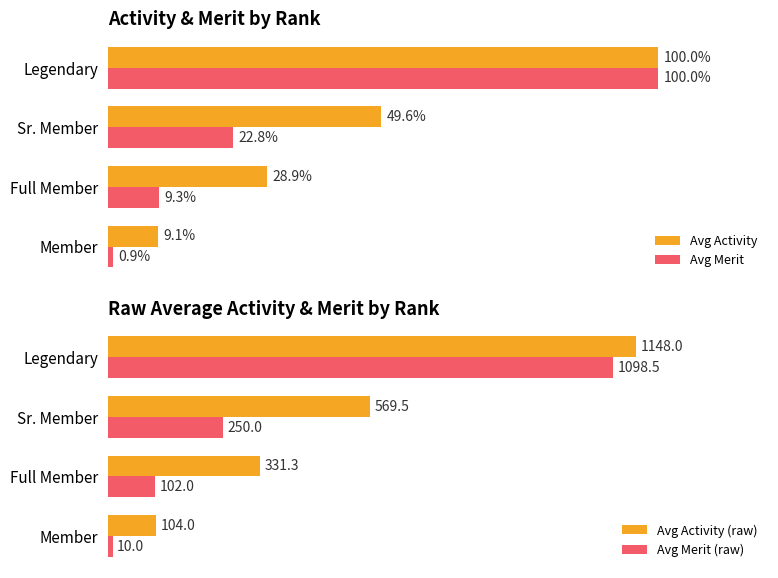

What is the minimum value shown in the chart?

0.9